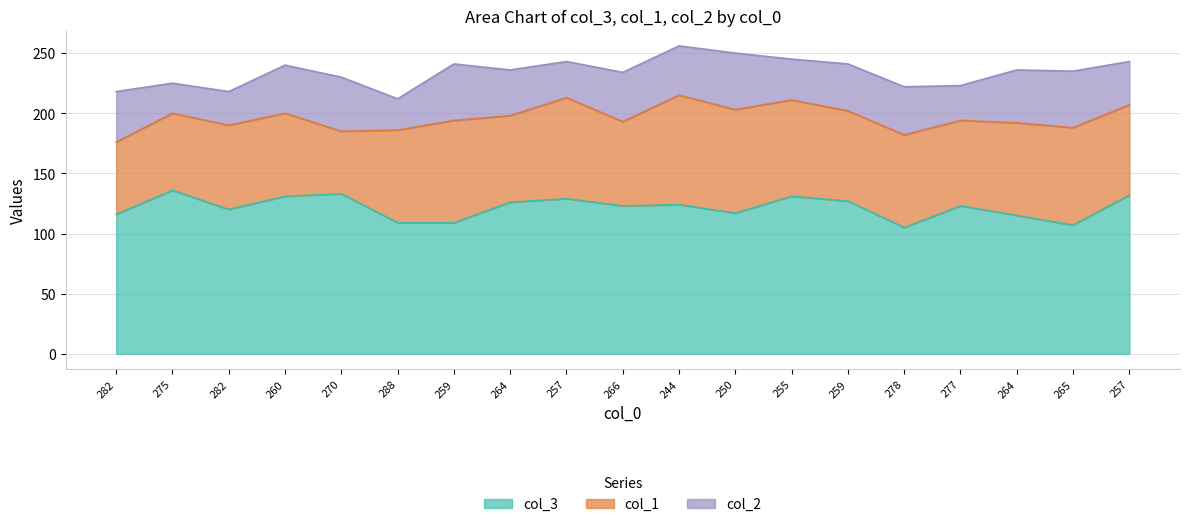

Is it true that col_1 equals 84 at 257?

True